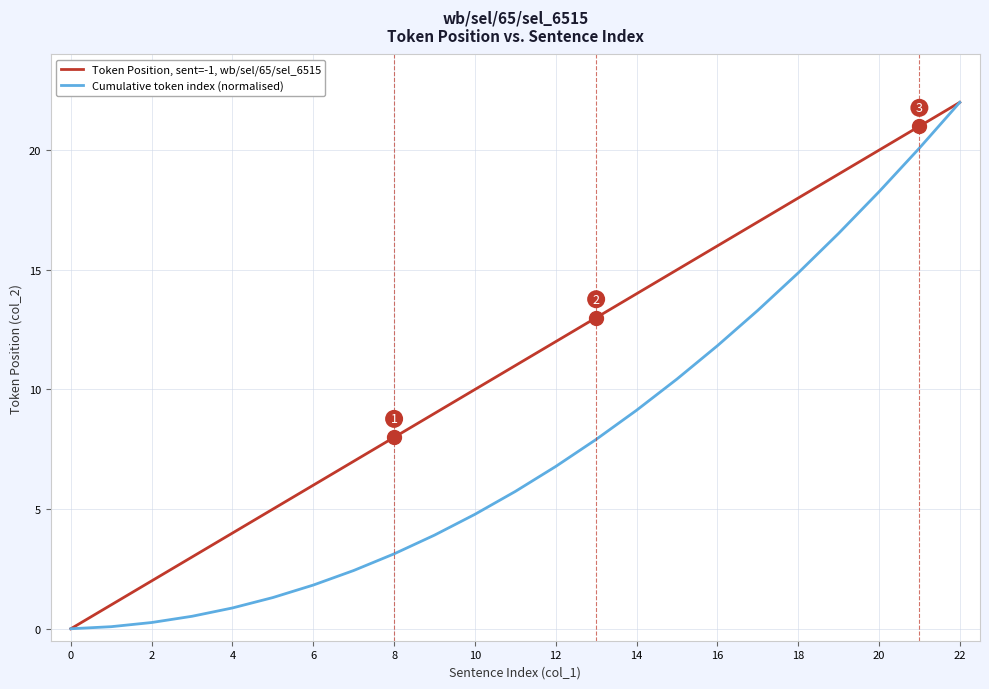

List the series in order of their overall mean, highest first.

Token Position, sent=-1, wb/sel/65/sel_6515, Cumulative token index (normalised)